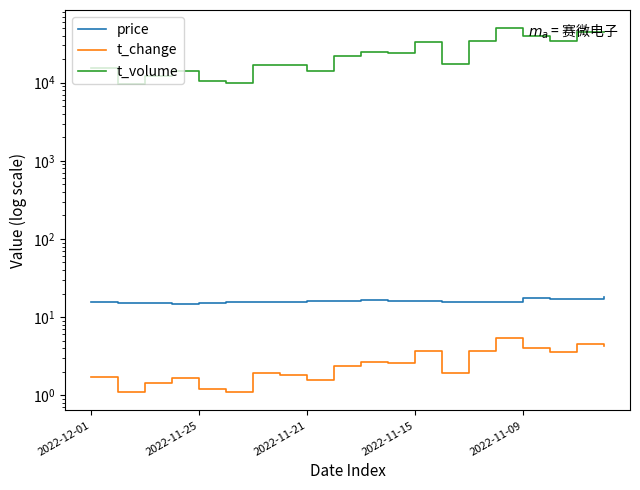

Where is price nearest to the value 16?

2022-11-21